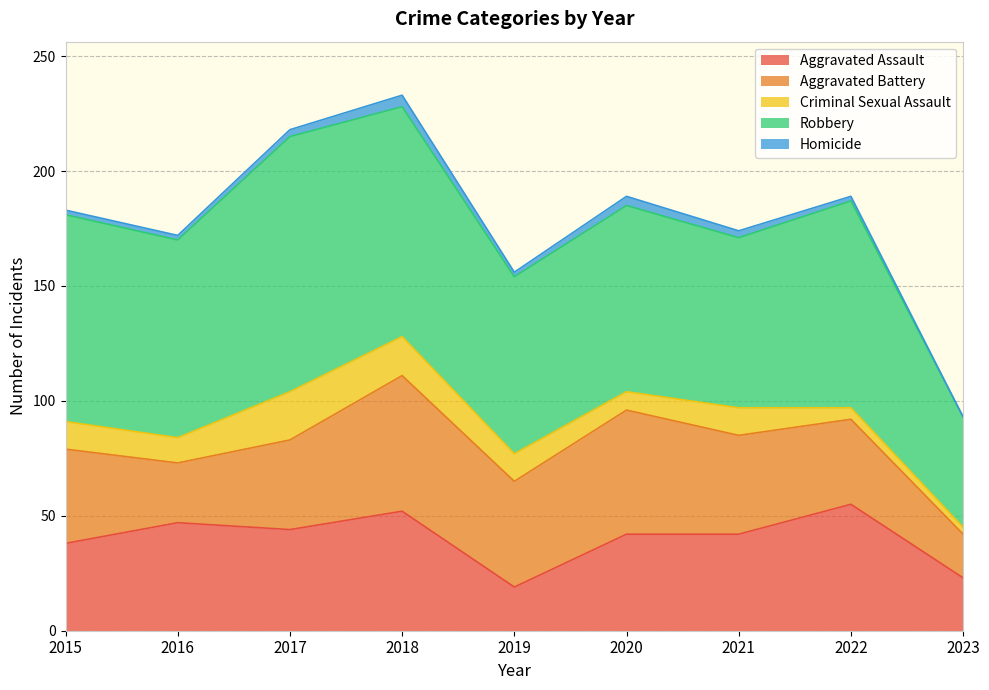

True or false: Criminal Sexual Assault and Aggravated Assault intersect in this chart.

False